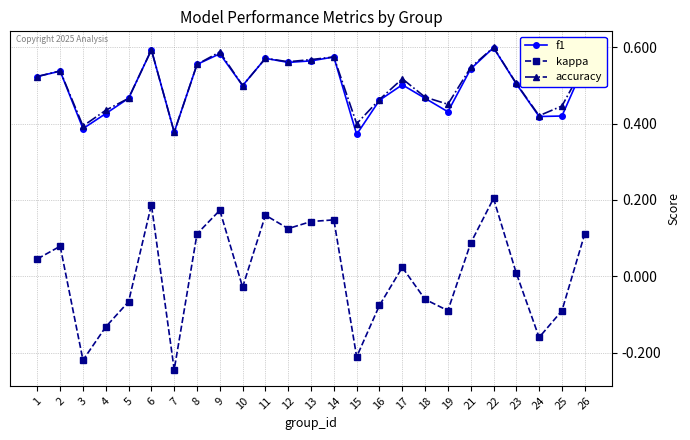

Which series has the widest spread of values?

kappa